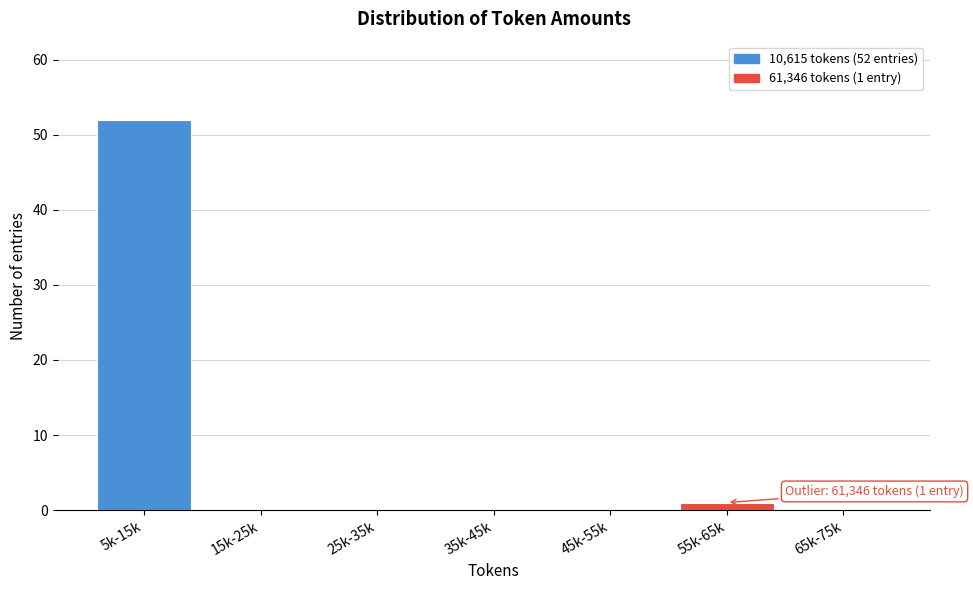

Reading left to right, list all the values displayed in this chart.

5k-15k=52	15k-25k=0	25k-35k=0	35k-45k=0	45k-55k=0	55k-65k=1	65k-75k=0